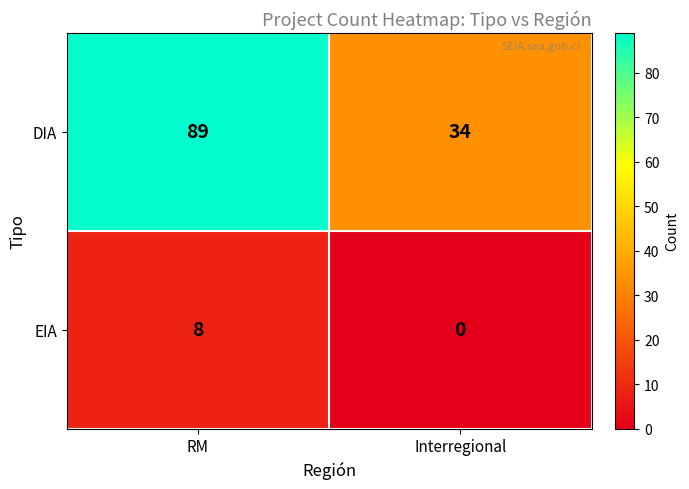

At which category does the chart reach its peak across all series?

RM